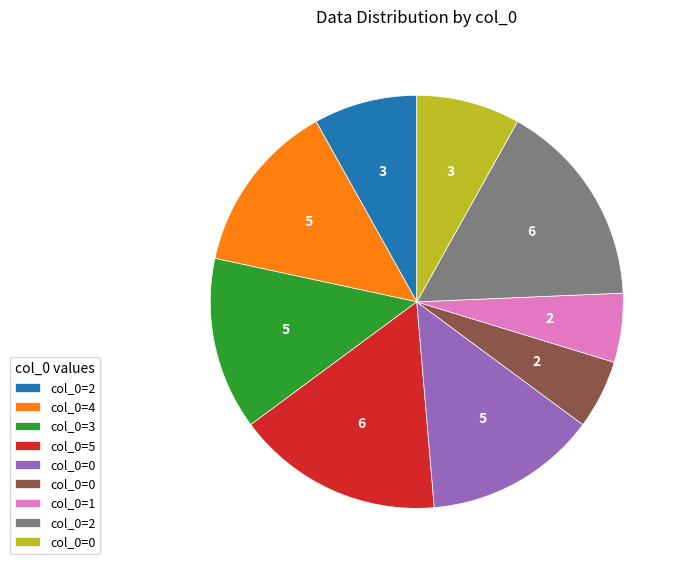

Is there a majority slice in this chart?

No